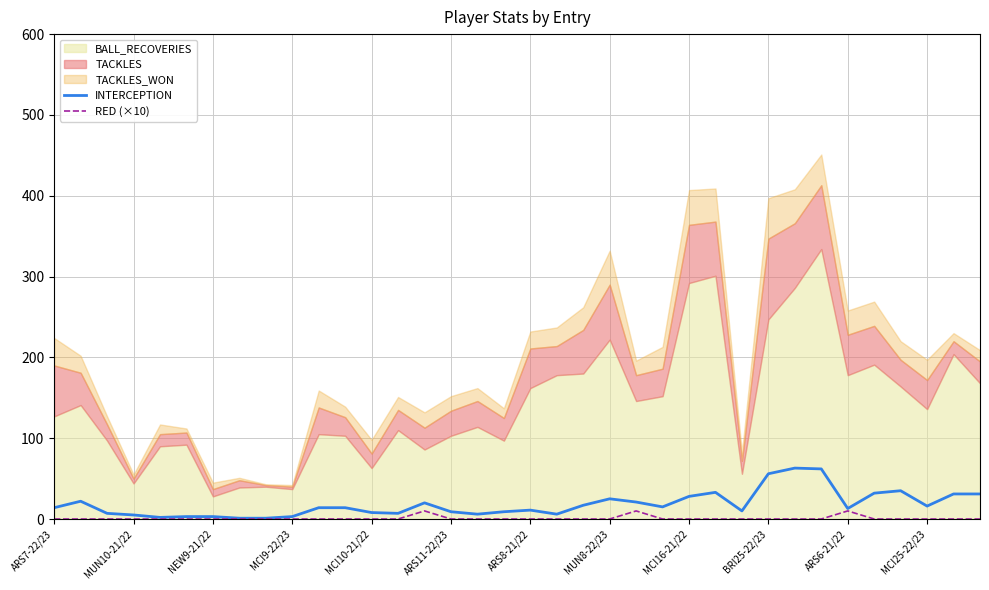

Is the value of INTERCEPTION at 31 greater than the value of RED (×10) at 31?

Yes